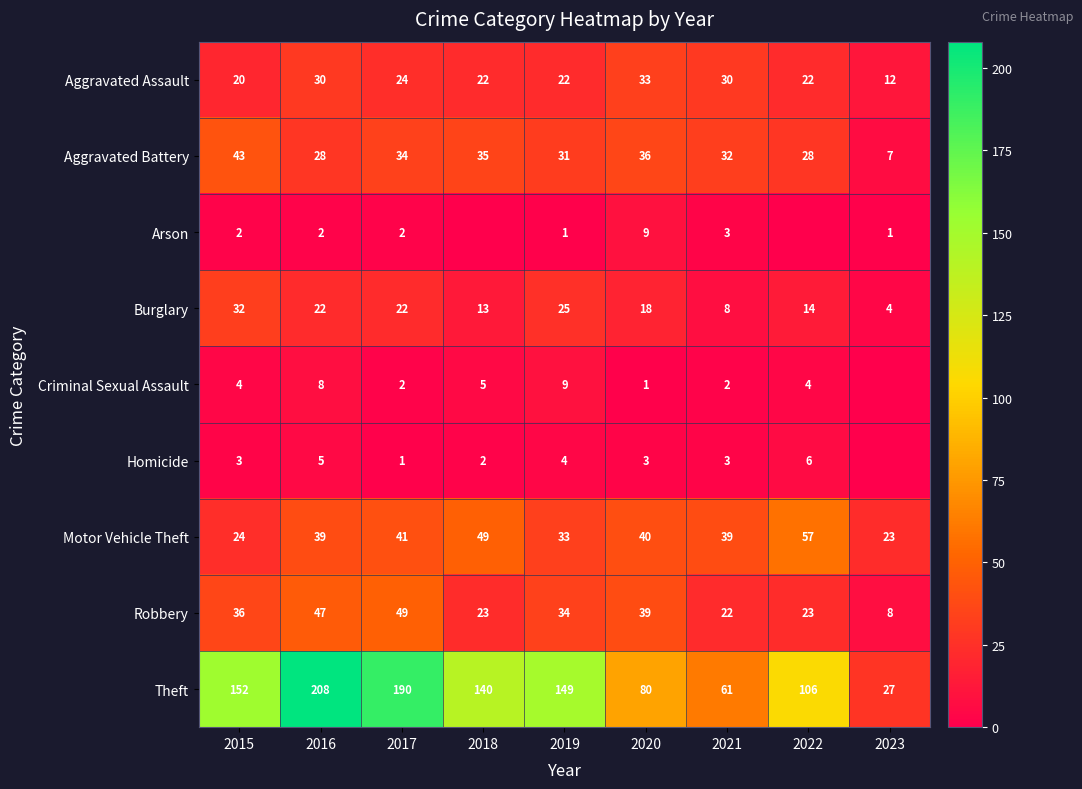

Where does the Robbery series first go above 34?

2015